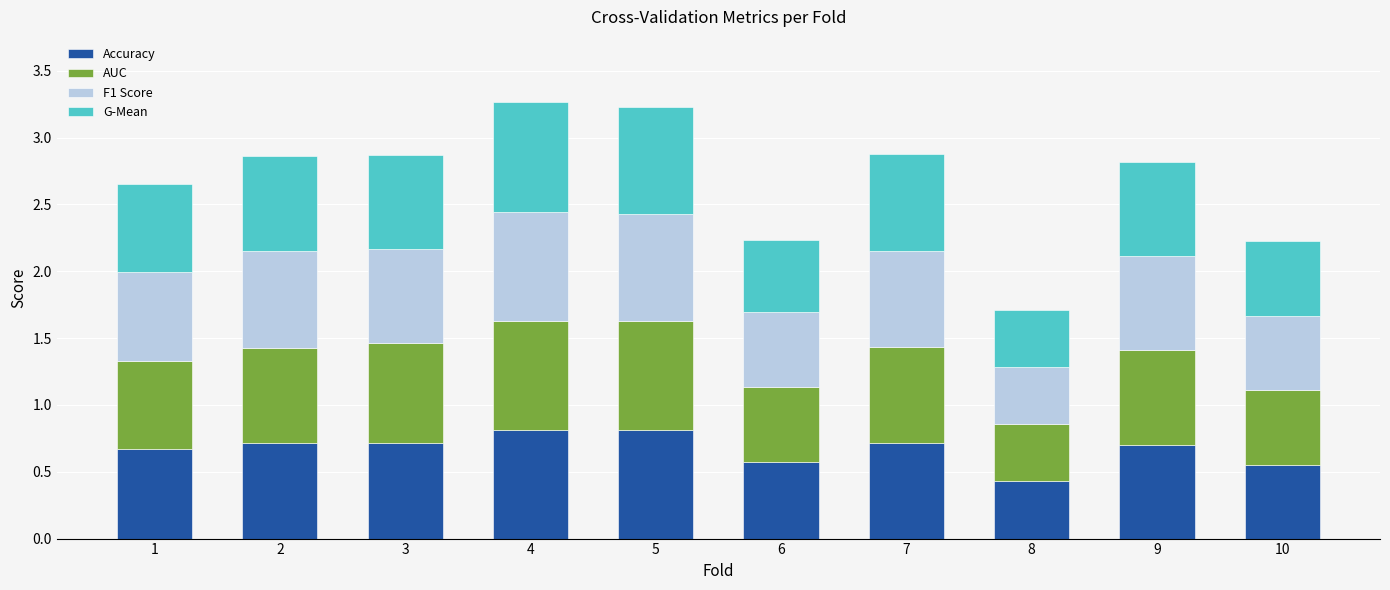

What is the difference between the maximum and second lowest values in the Accuracy series?

0.3